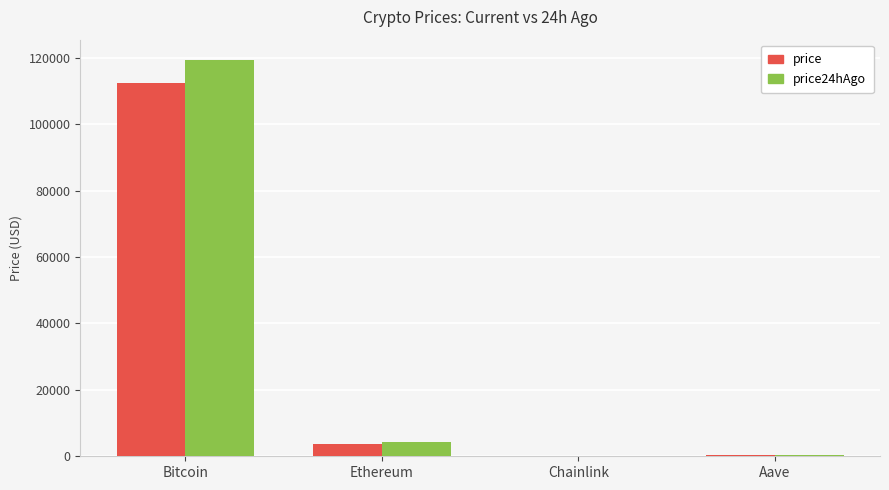

What is the sum of the price values at Bitcoin and Ethereum?

116296.1